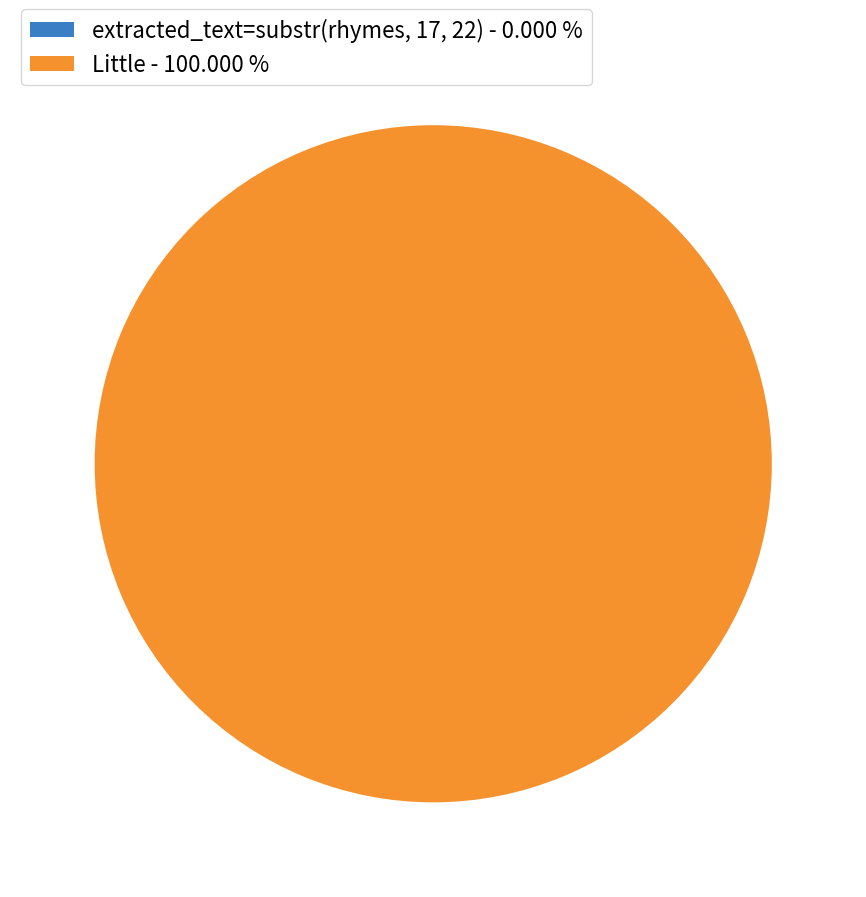

Rank the categories by value from highest to lowest.

Little, extracted_text=substr(rhymes, 17, 22)